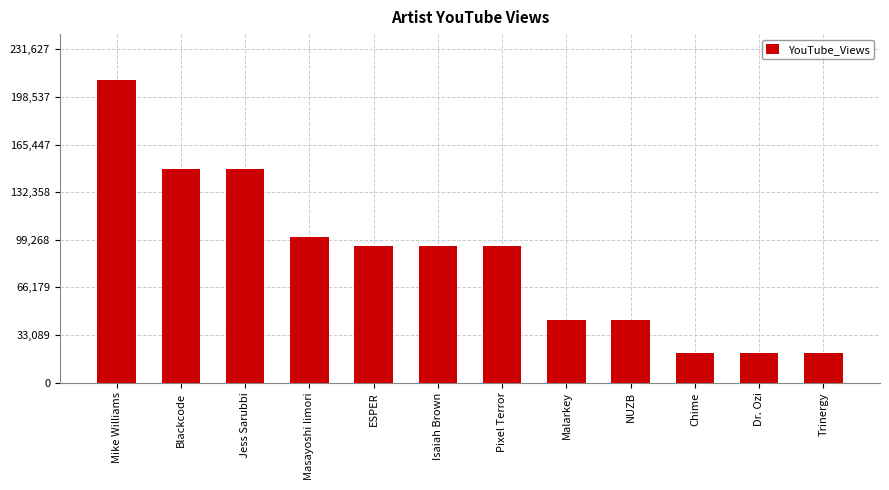

Is it true that the value at ESPER is 95100?

True